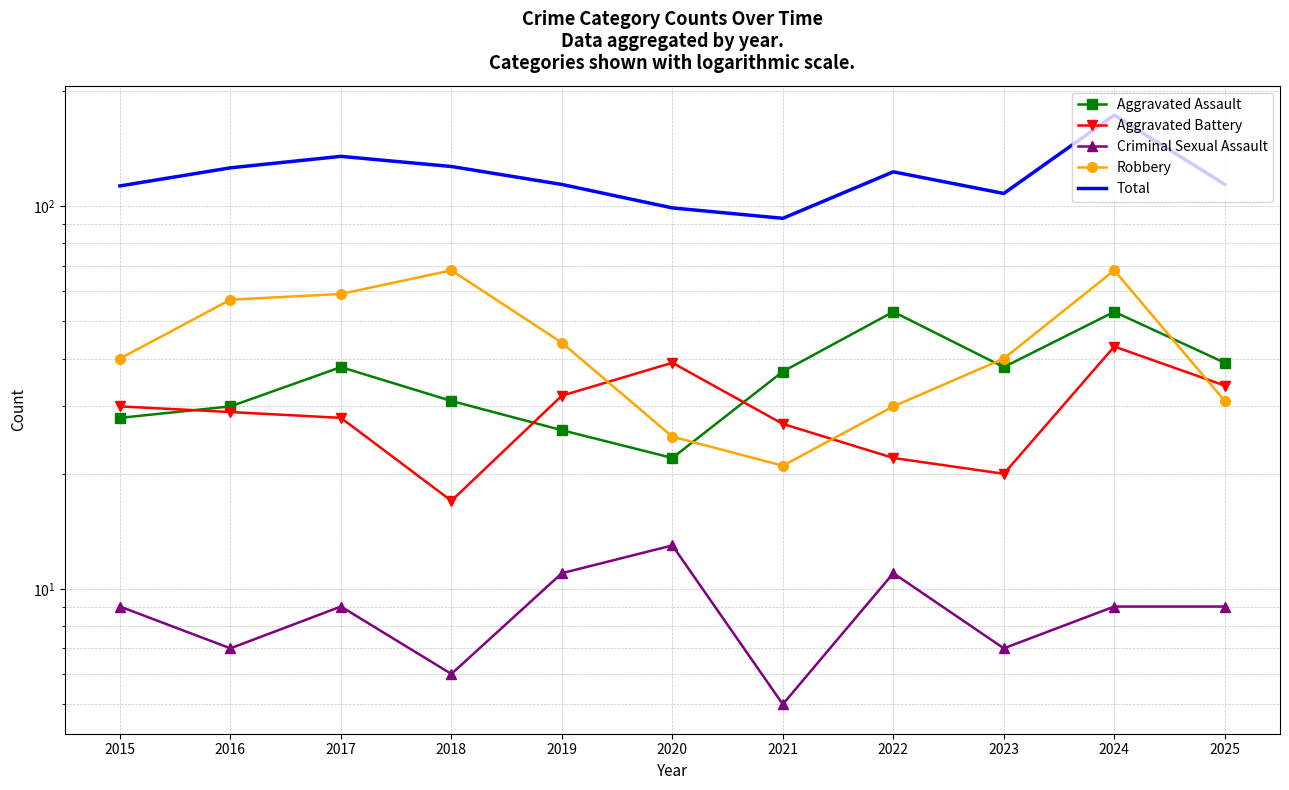

What is the difference between the maximum and minimum values in the Aggravated Assault series?

31